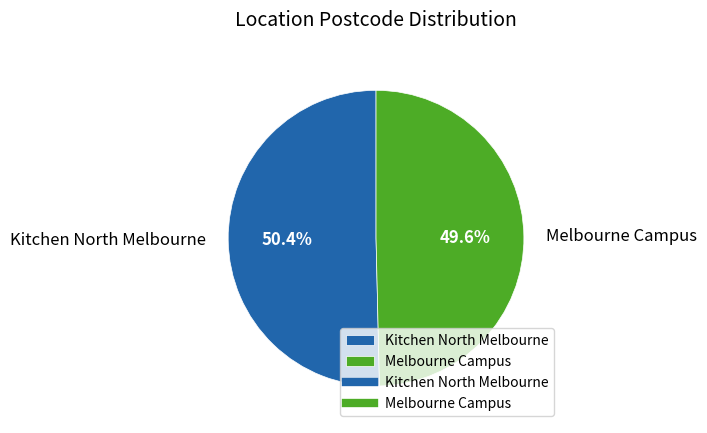

True or false: Melbourne Campus accounts for 40% of the total.

False